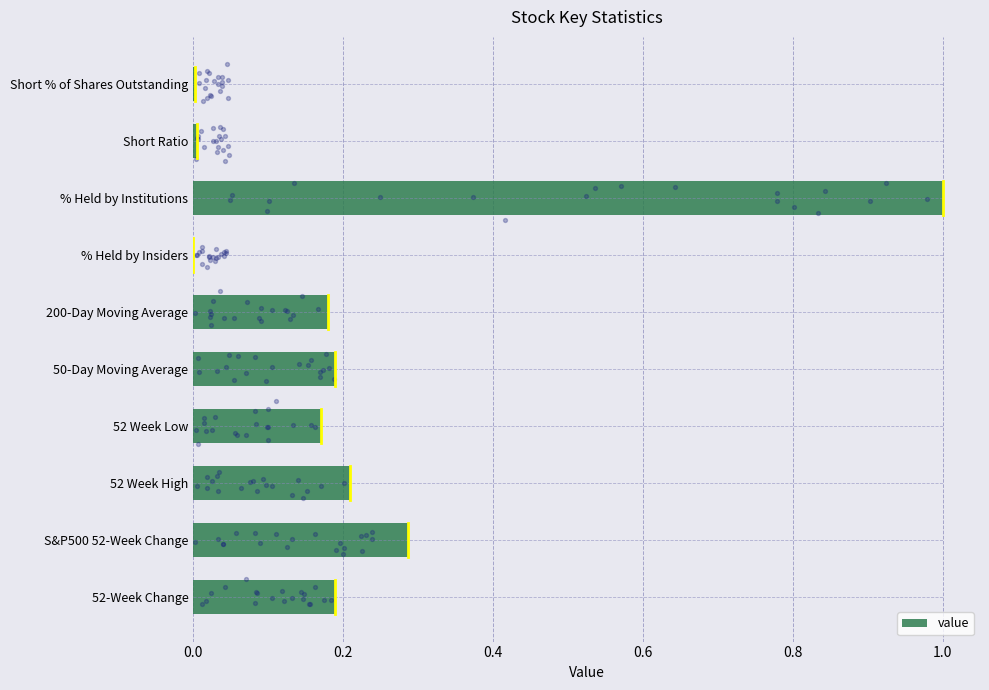

True or false: value has a value of 0.3 at 52 Week High.

False